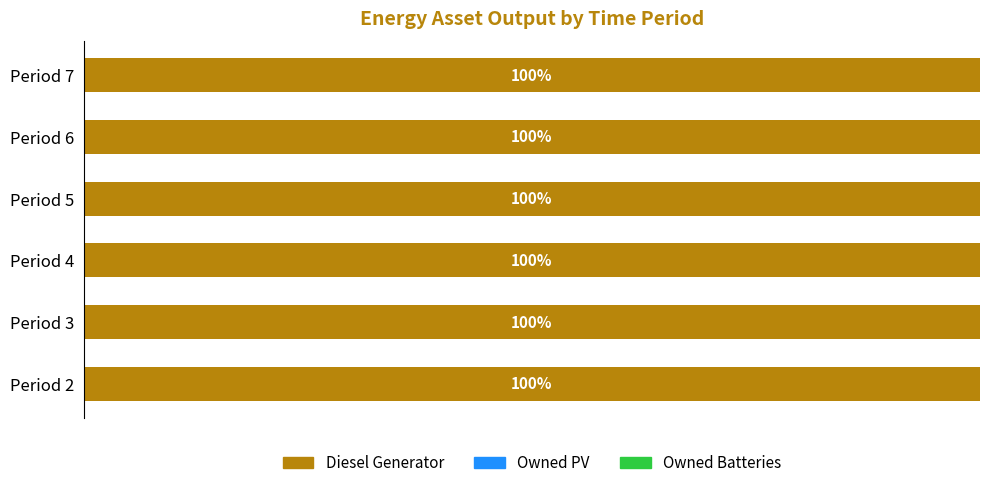

At which category is the sum across all series the highest?

5